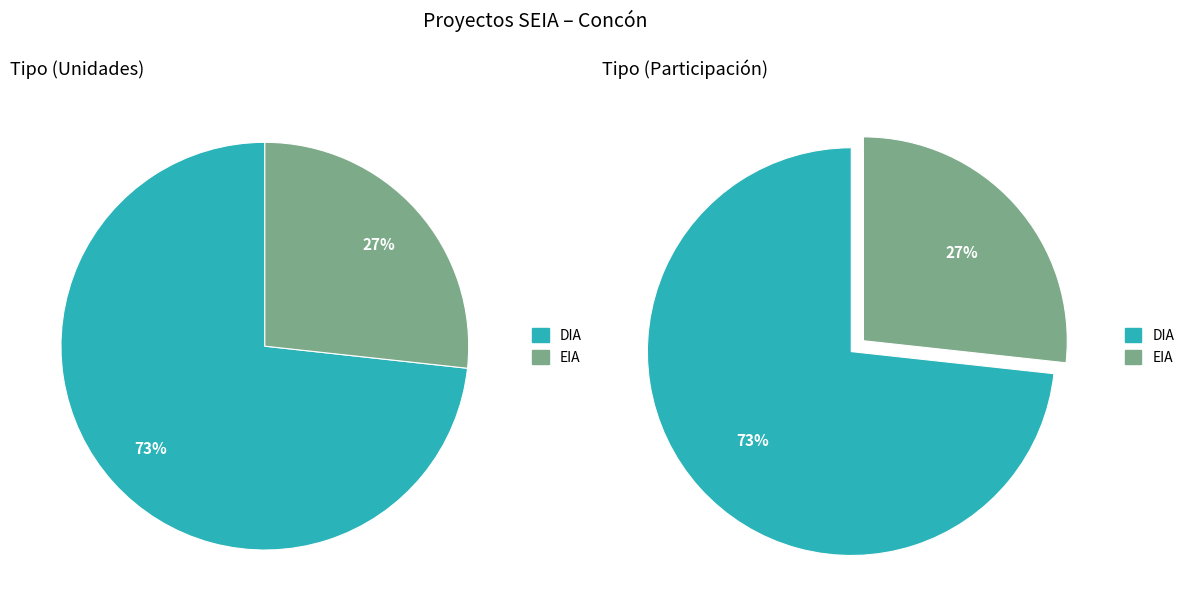

Which has a higher value, DIA or EIA?

DIA